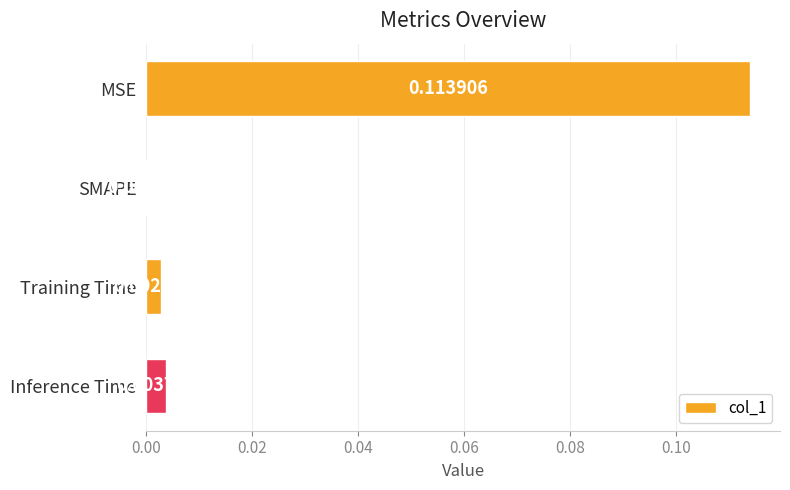

Are the bars horizontal?

Yes